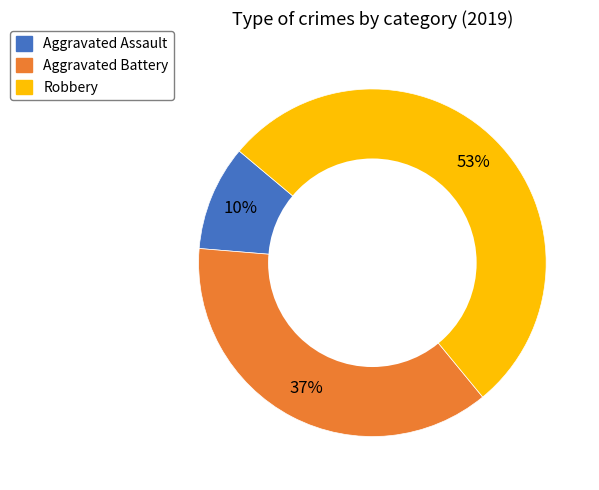

Which slice is the largest?

Robbery